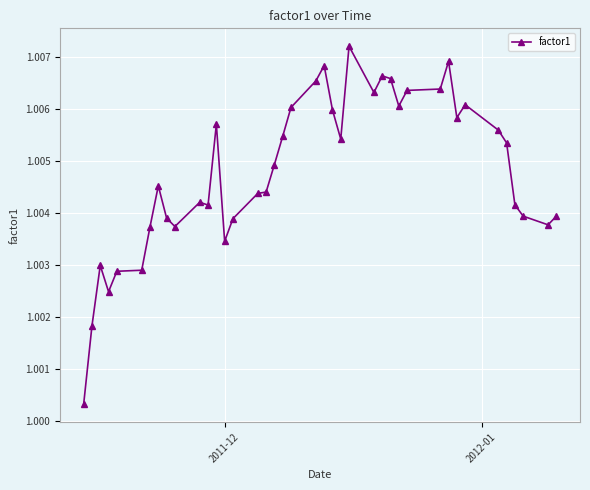

True or false: the data has more than 2 interior local peaks.

True